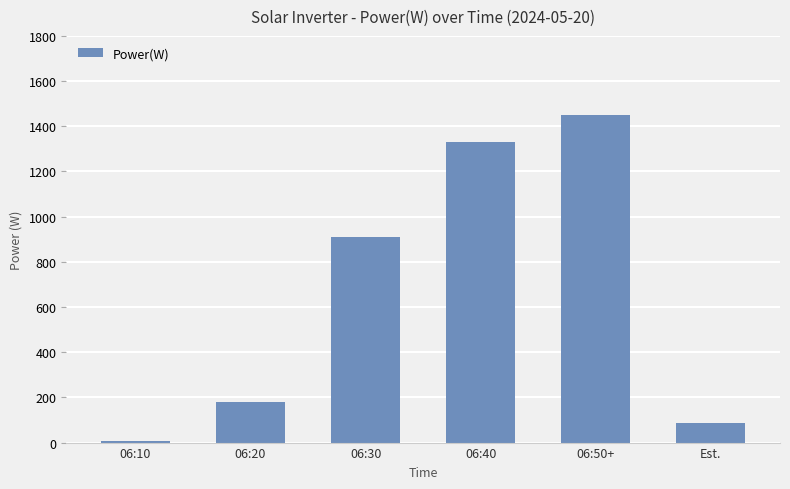

What is the ratio of the value at 06:40 to the value at 06:30?

1.5